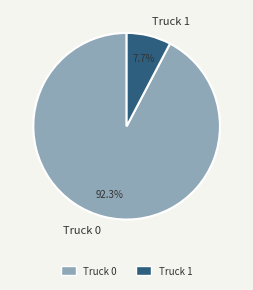

How many slices are in this pie chart?

2